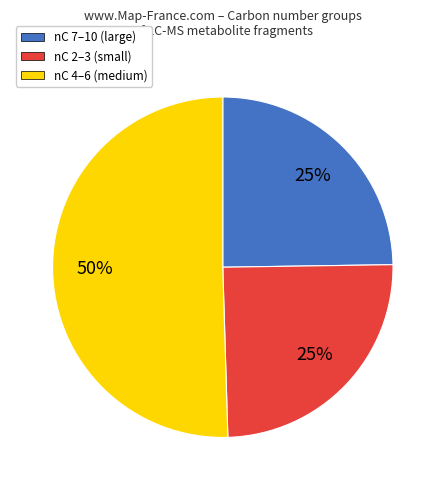

Do nC 7–10 (large) and nC 4–6 (medium) together represent more than half of the pie?

Yes